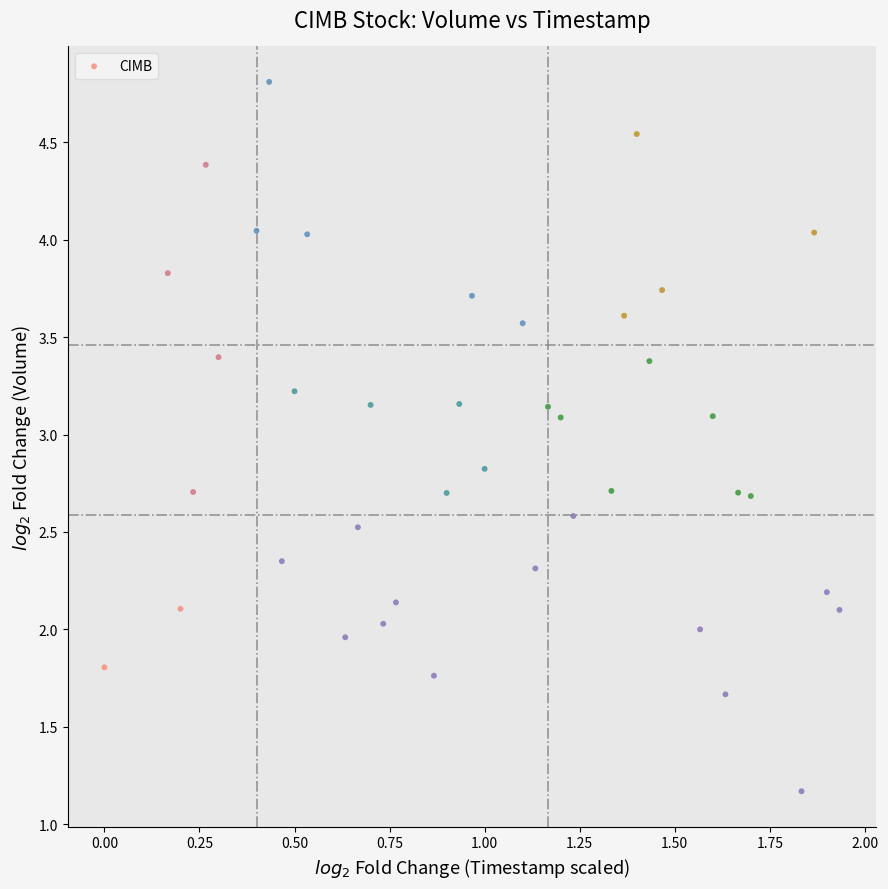

What is the range of Y values (max minus min)?

3.6